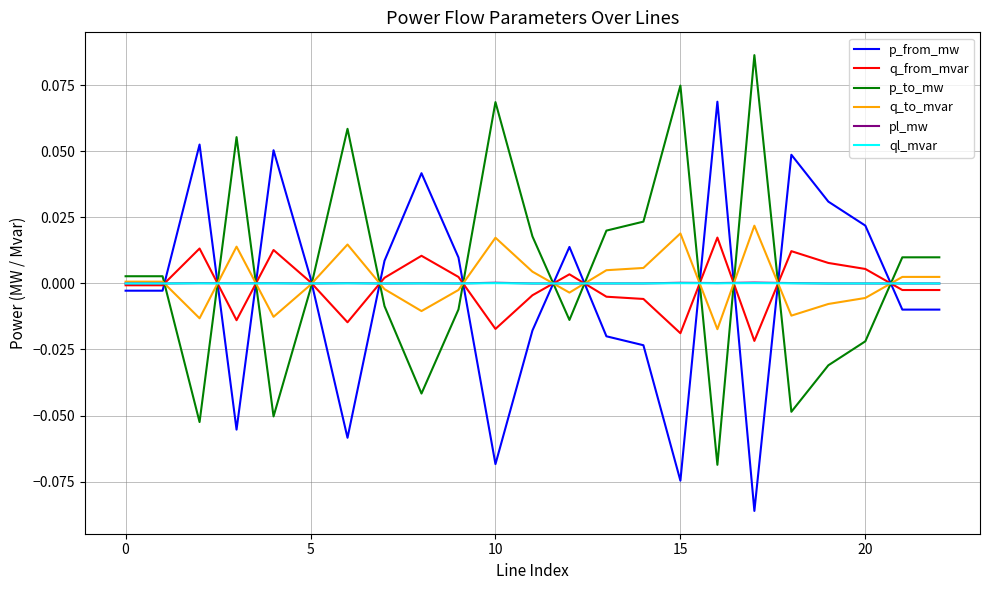

True or false: q_to_mvar and p_from_mw intersect in this chart.

True